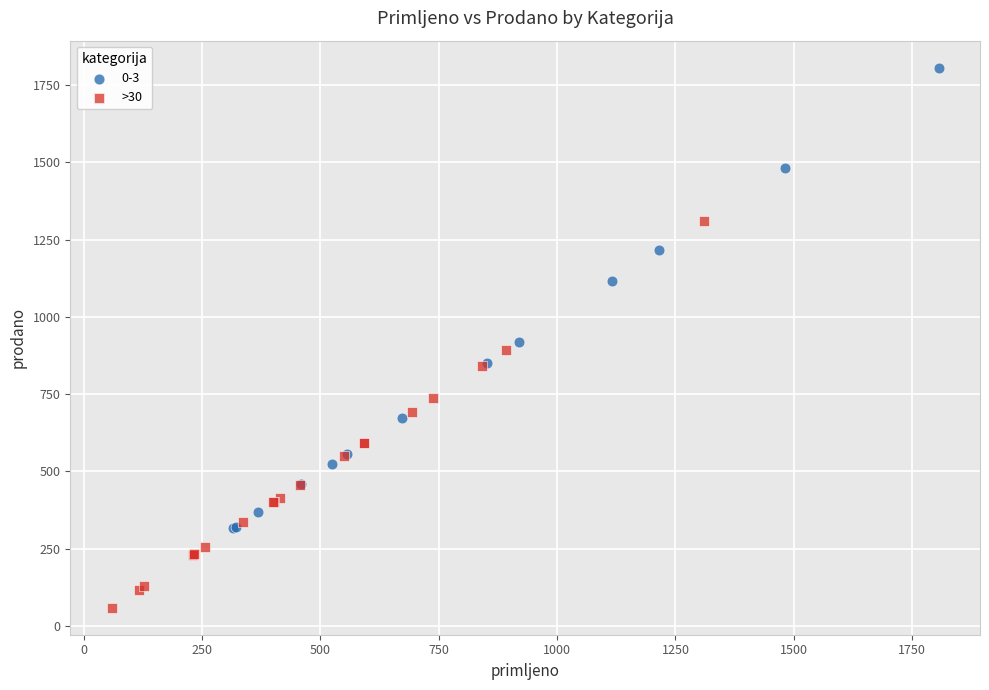

Which series has the largest Y range (max minus min)?

0-3